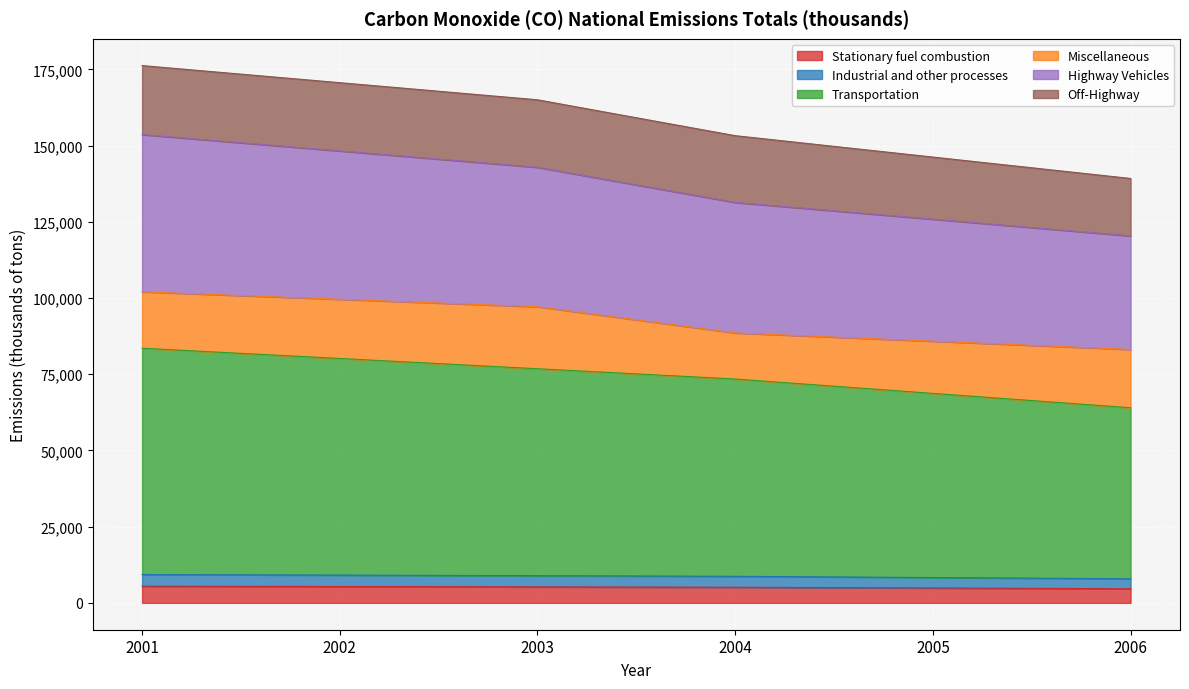

True or false: Transportation has more than 2 interior local peaks.

False